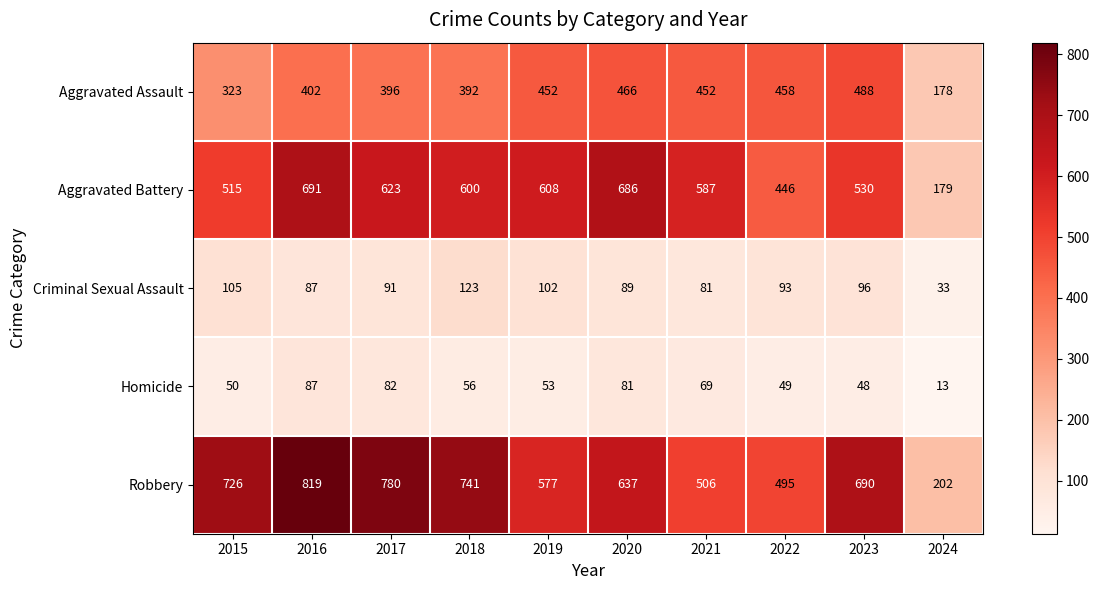

At how many categories does at least one series exceed 640?

6